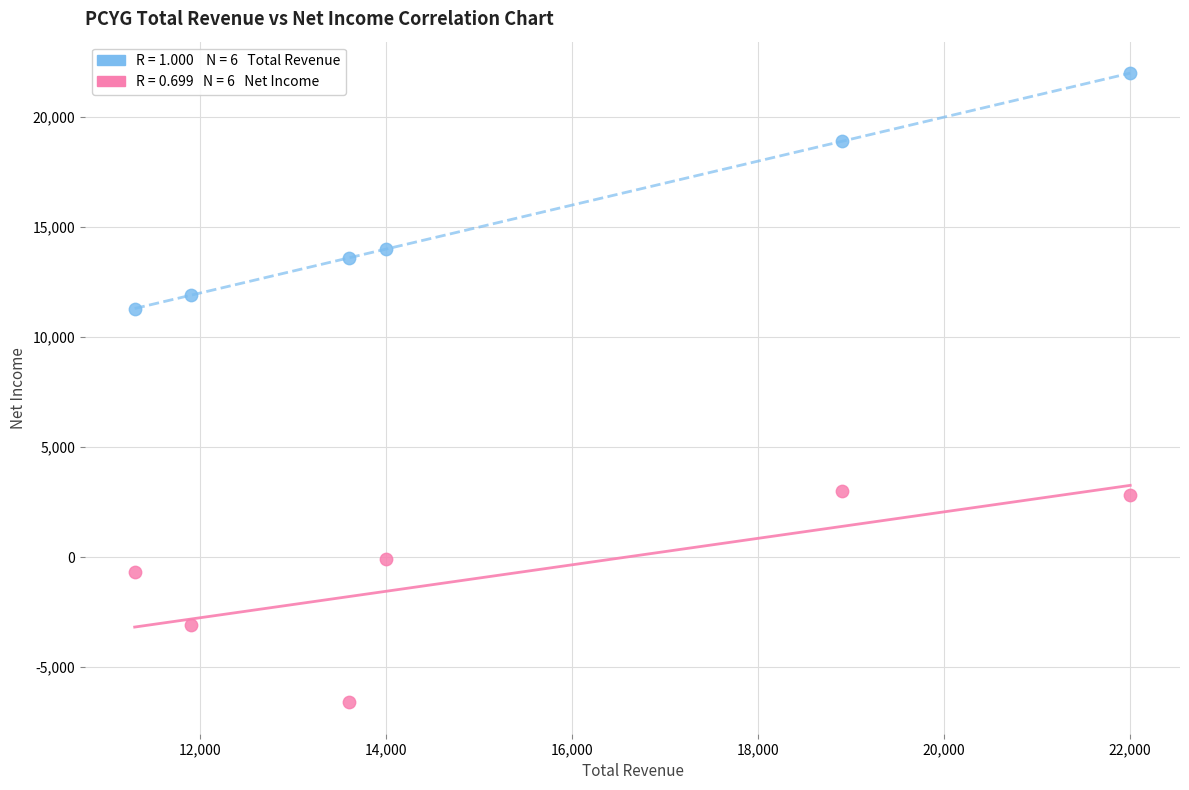

Across all data points, what is the range of X values (max minus min)?

10700